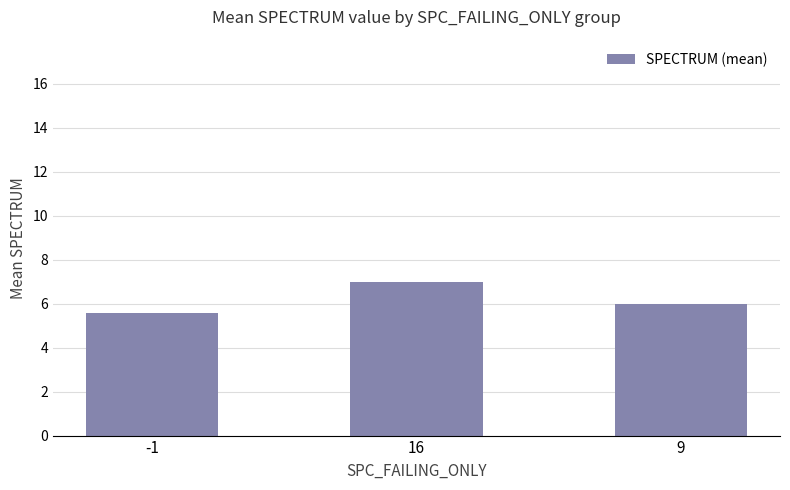

Count the number of data series in this chart.

1